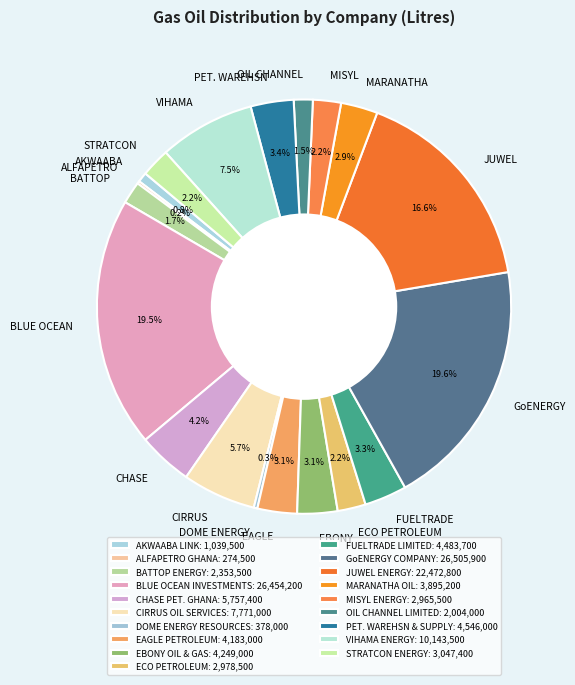

Between OIL CHANNEL LIMITED and BLUE OCEAN INVESTMENTS, which is larger?

BLUE OCEAN INVESTMENTS